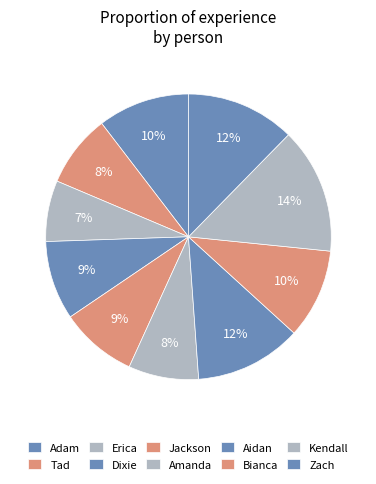

Which slice is the largest?

Kendall